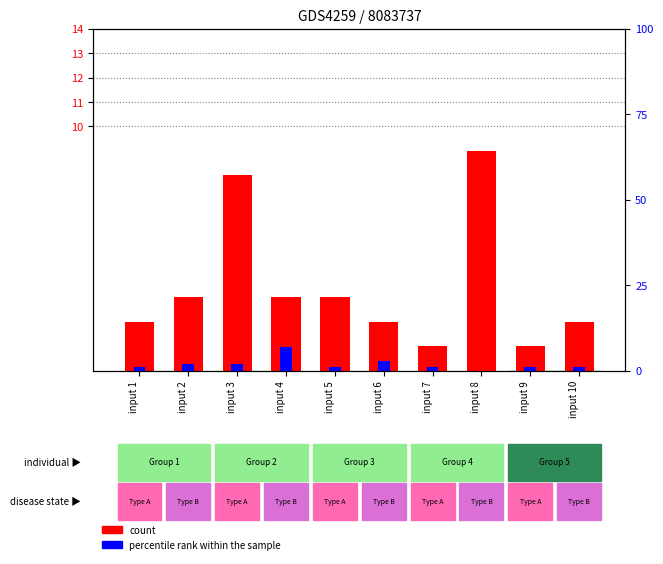

What is the sum of all count values?

34